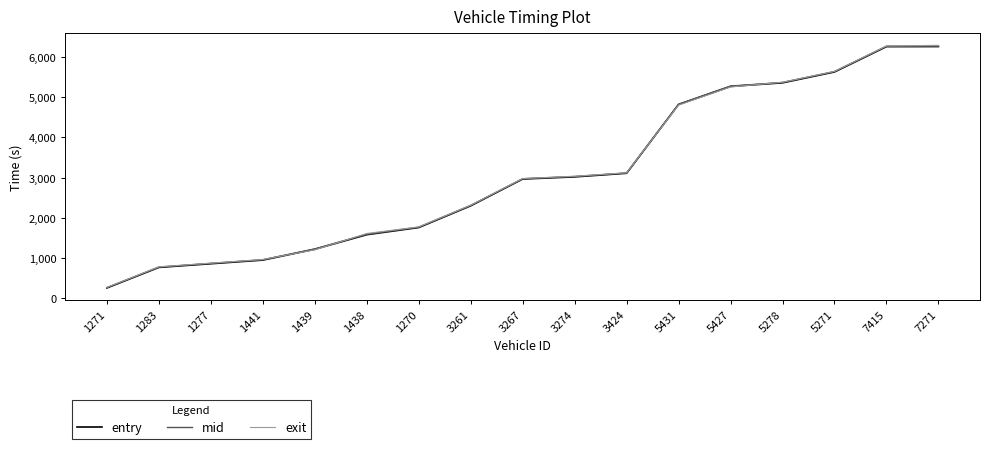

What is the maximum value for mid?

6270.0